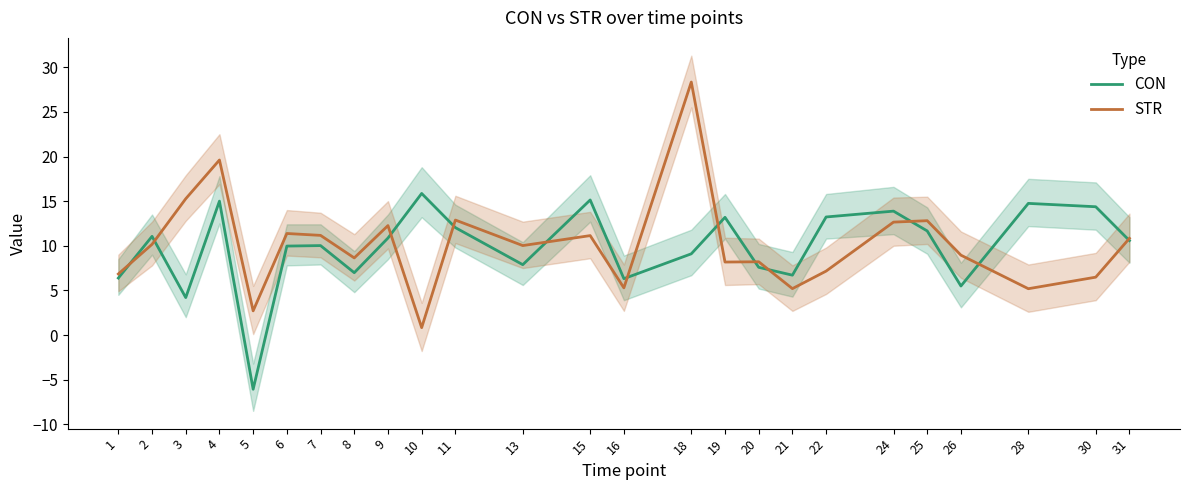

Count the number of data series in this chart.

2